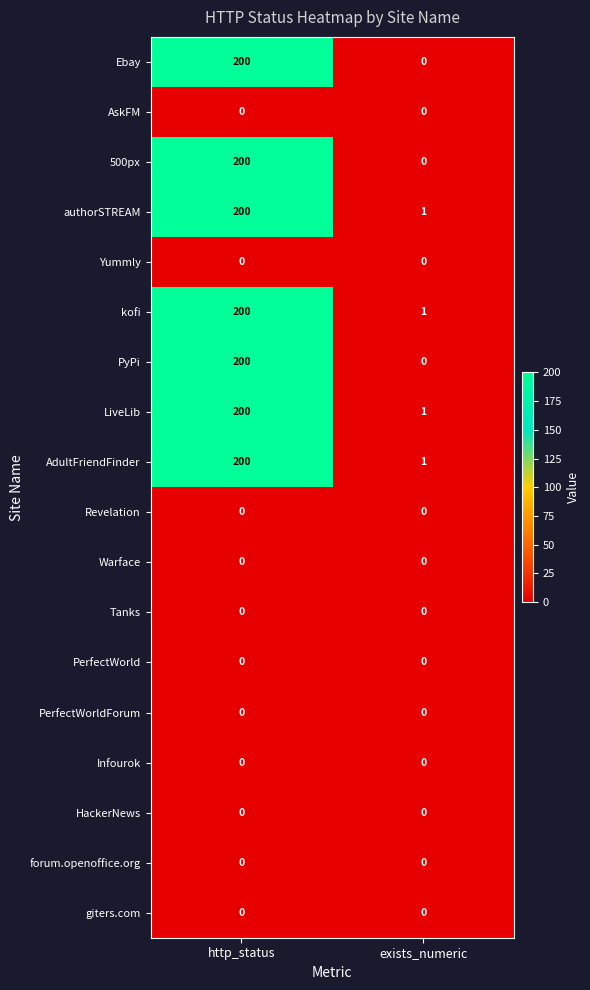

Is the value of Ebay at http_status greater than the value of Warface at exists_numeric?

Yes